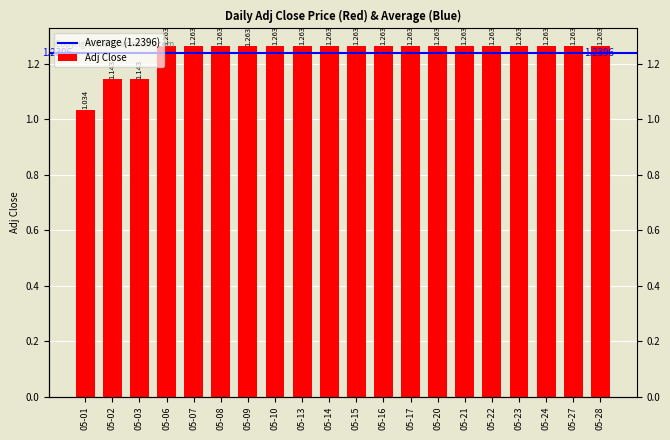

Read the value at 05-08.

1.3